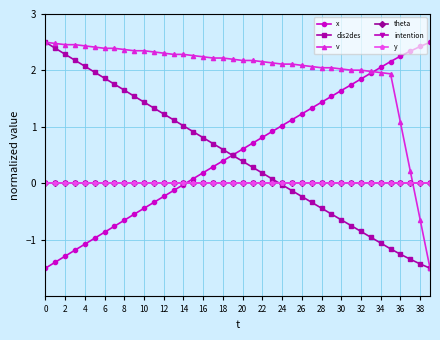

What is the label of the 1st point from the right?

39